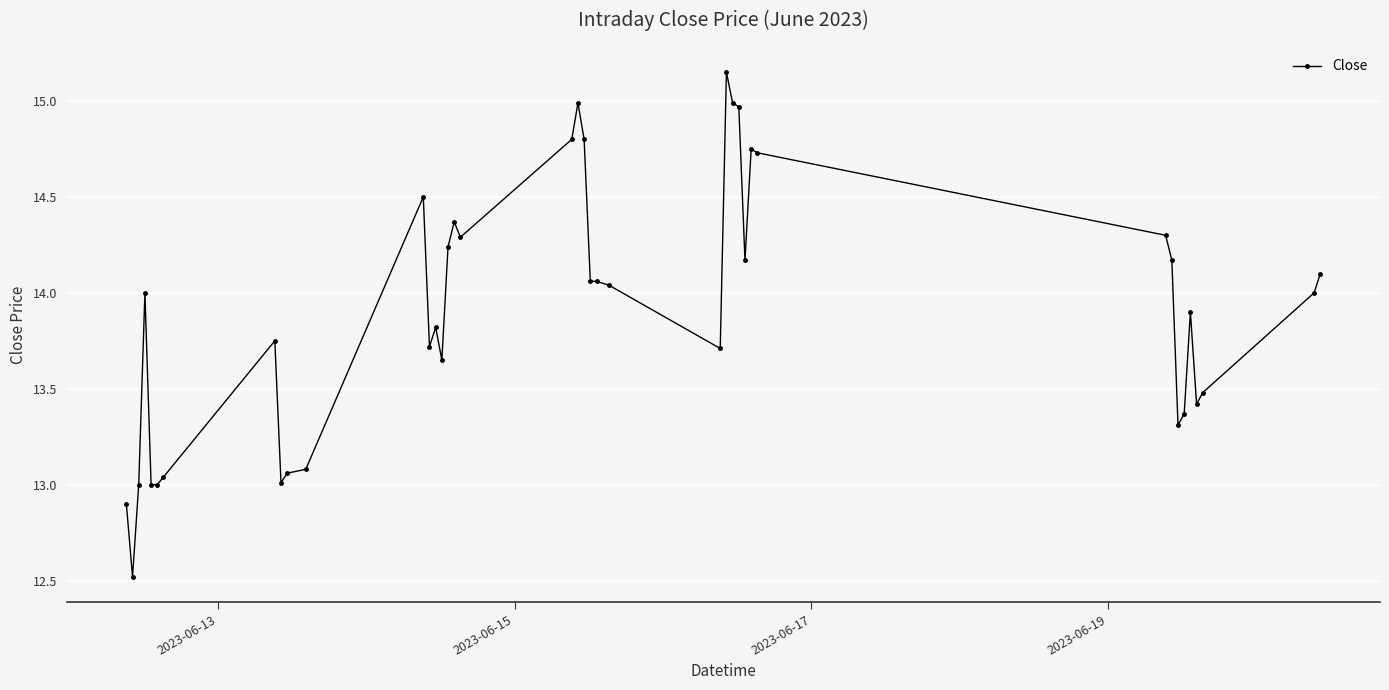

True or false: the data has more than 0 interior local peaks.

True